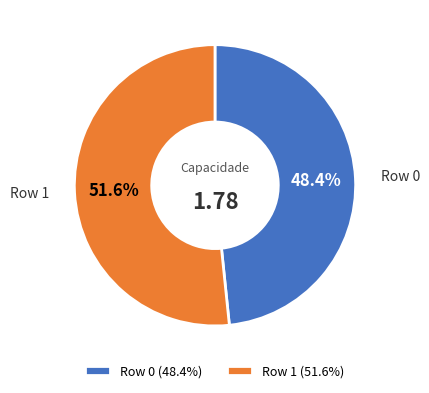

To the nearest percent, what is the average slice percentage?

50%